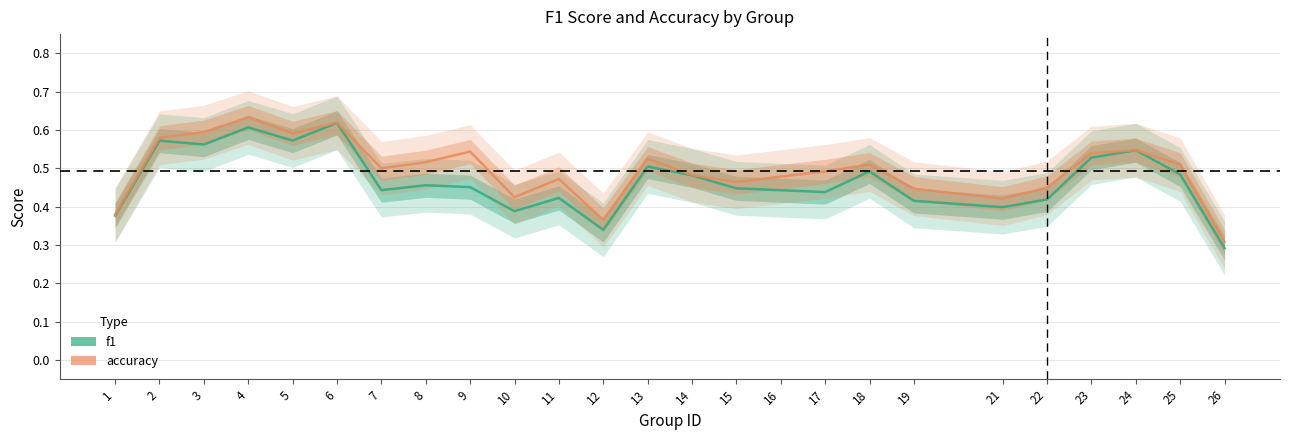

Count the accuracy values in the range 0 to 1.

25